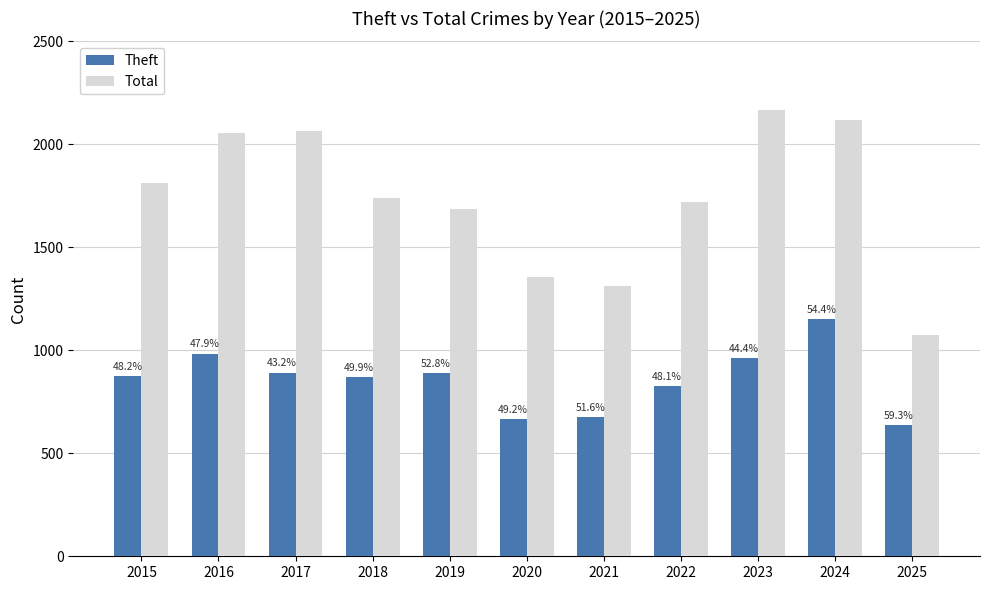

At 2021, list the series in order from smallest to largest.

Theft, Total